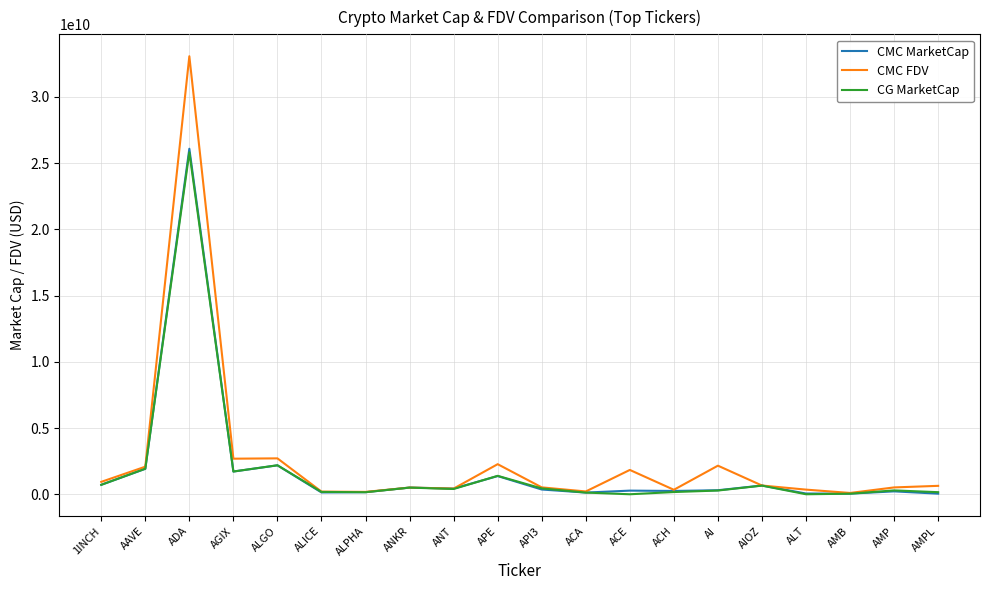

Which series changed the most between AAVE and AMP?

CMC MarketCap